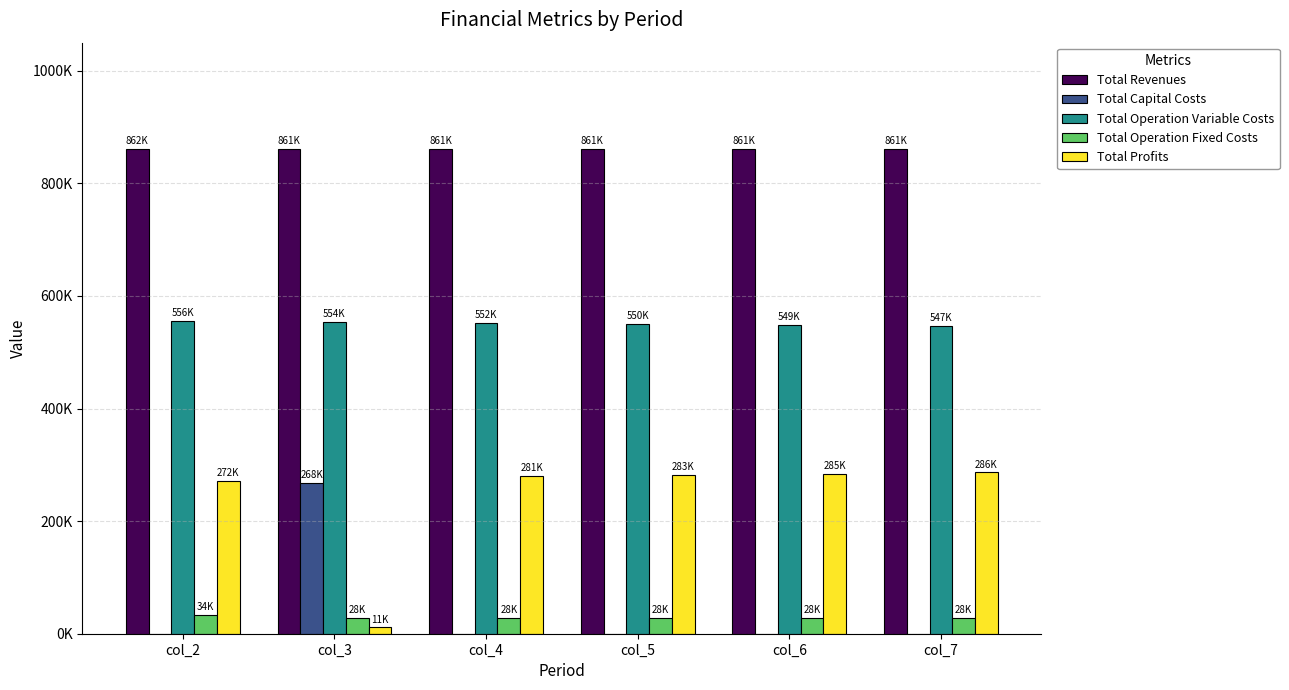

Between col_2 and col_4, which series saw the biggest shift?

Total Profits